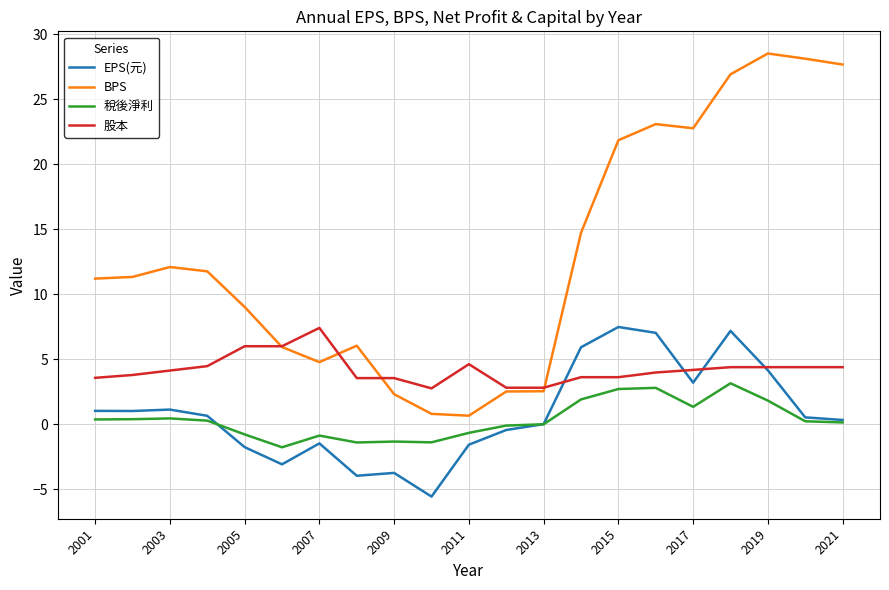

What are all the series names shown in the legend?

EPS(元), BPS, 稅後淨利, 股本